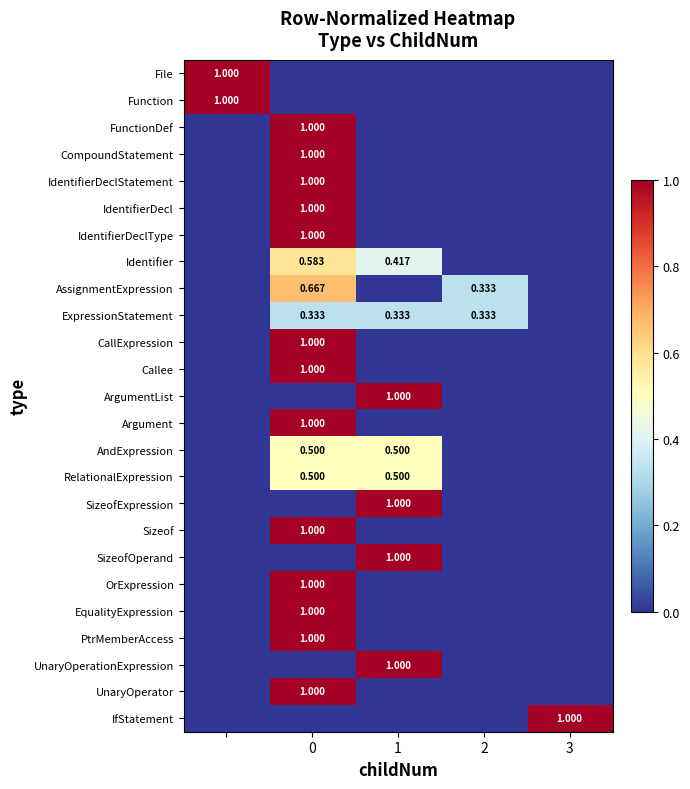

What is the greatest value displayed?

1.0